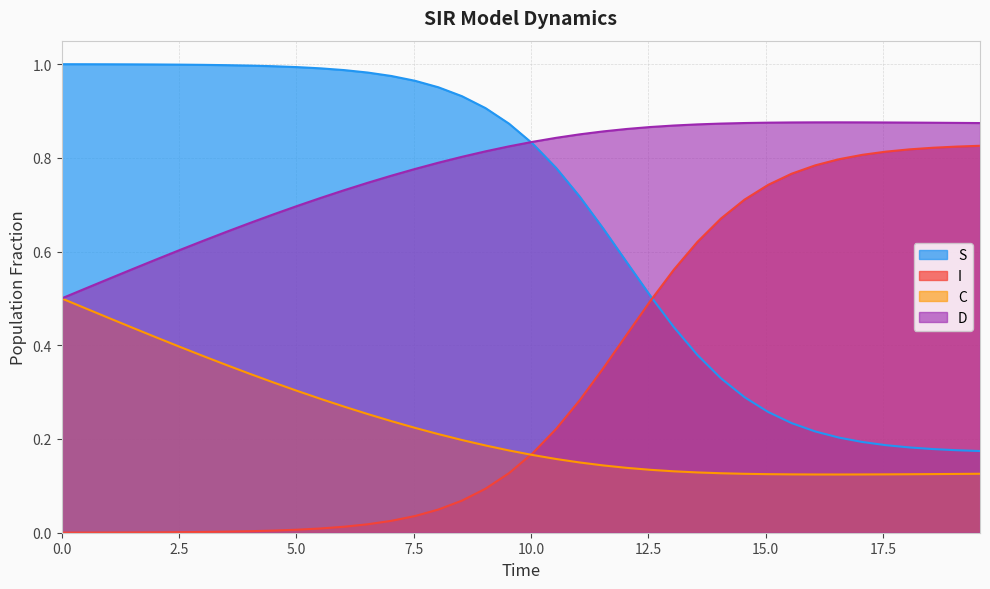

How many lines are shown in the chart?

4